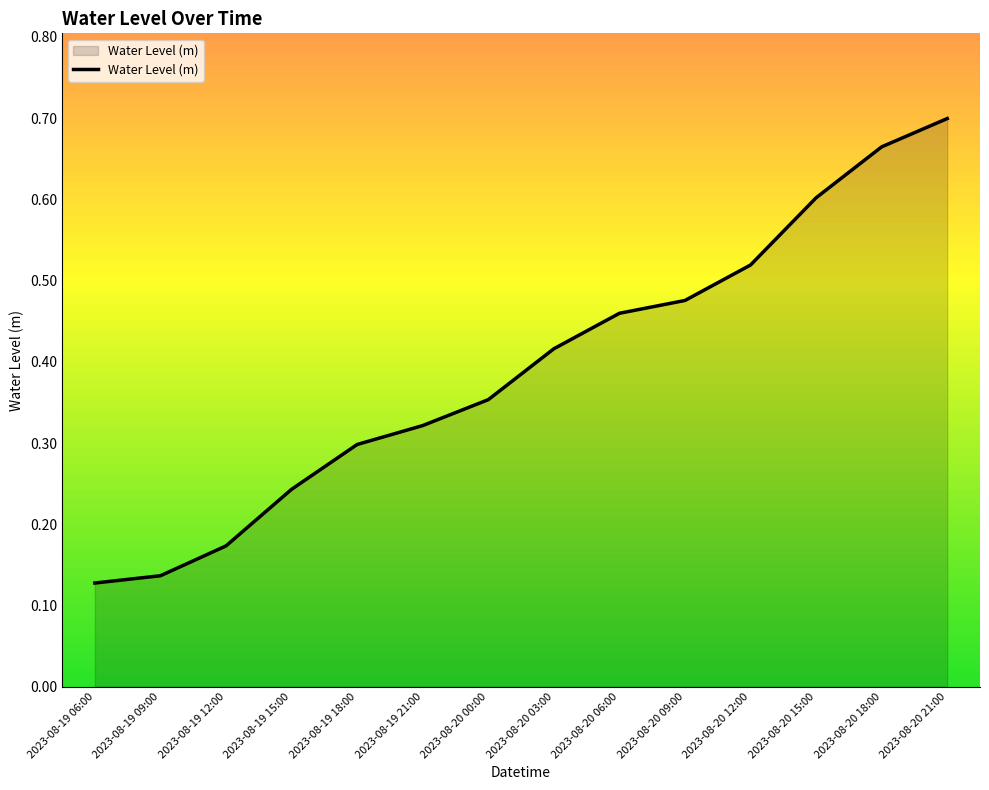

What is the difference between the maximum and minimum values?

0.6